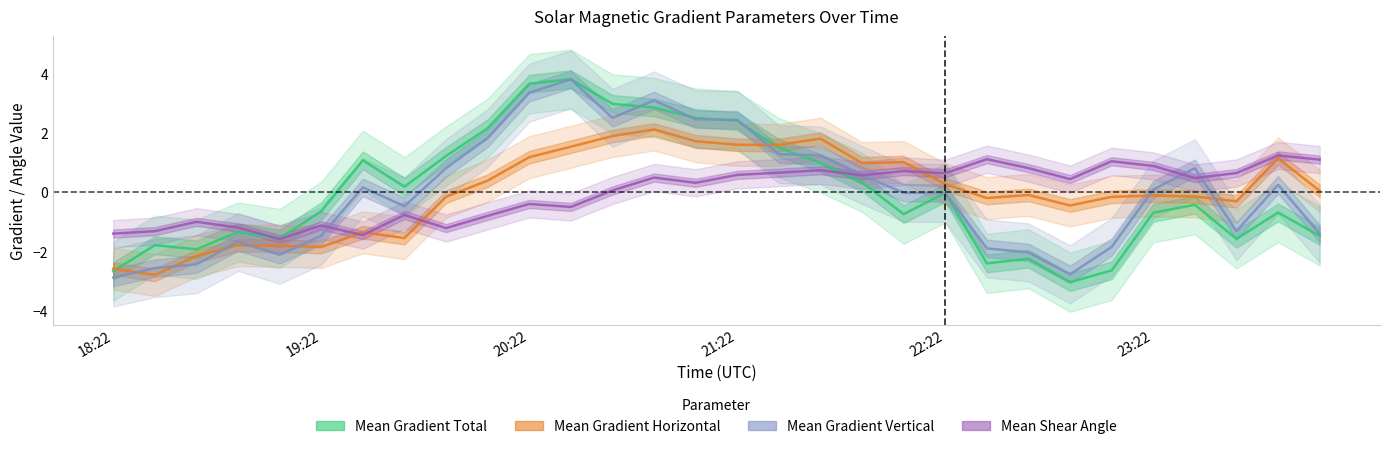

What is the maximum value shown in the chart?

3.8